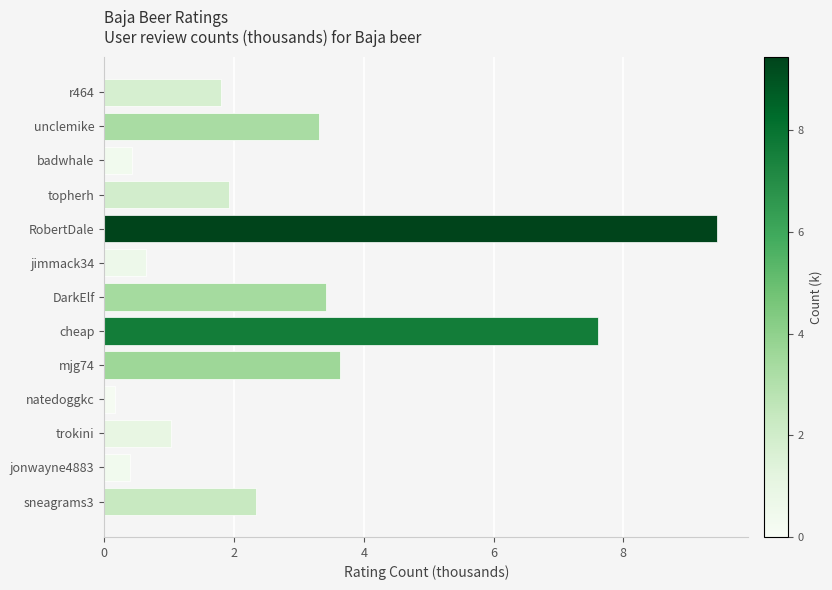

Is it true that the value at trokini is 1.7?

False